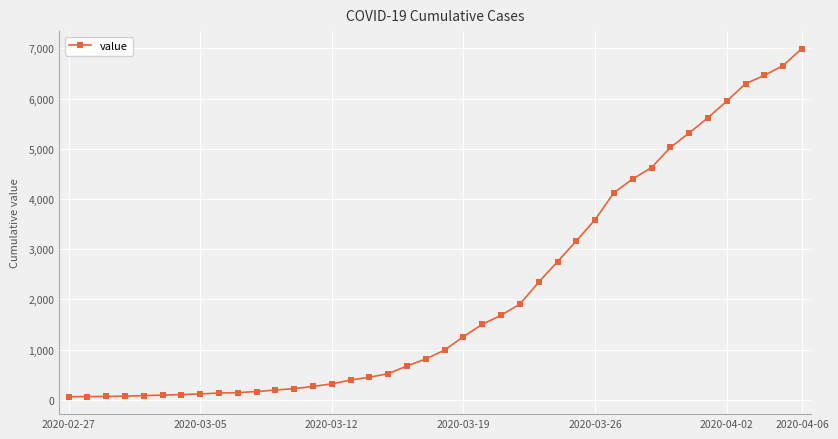

What is the difference between the second highest and minimum values?

6593